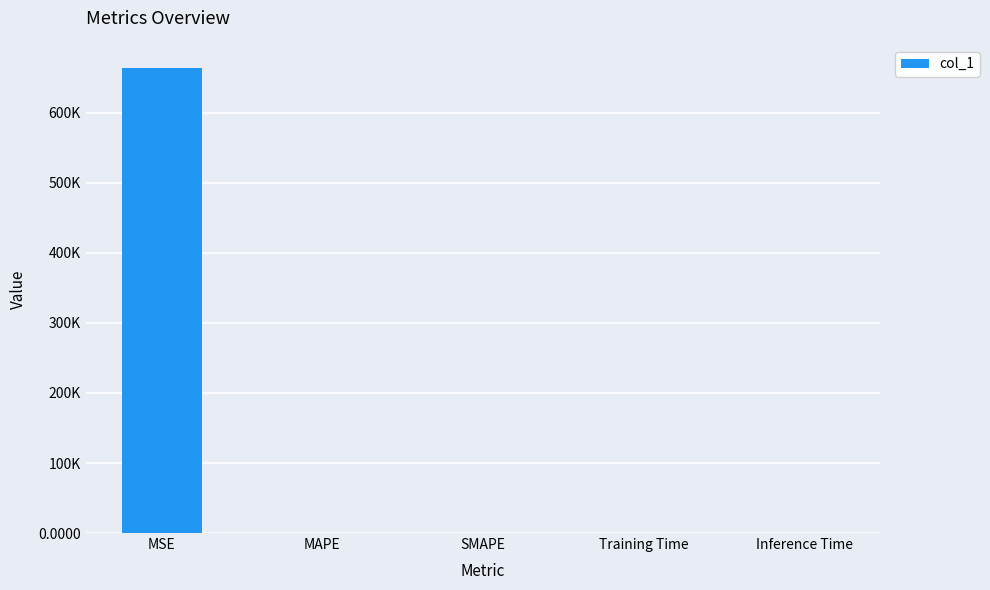

List the labels in order of value, largest first.

MSE, MAPE, Training Time, Inference Time, SMAPE